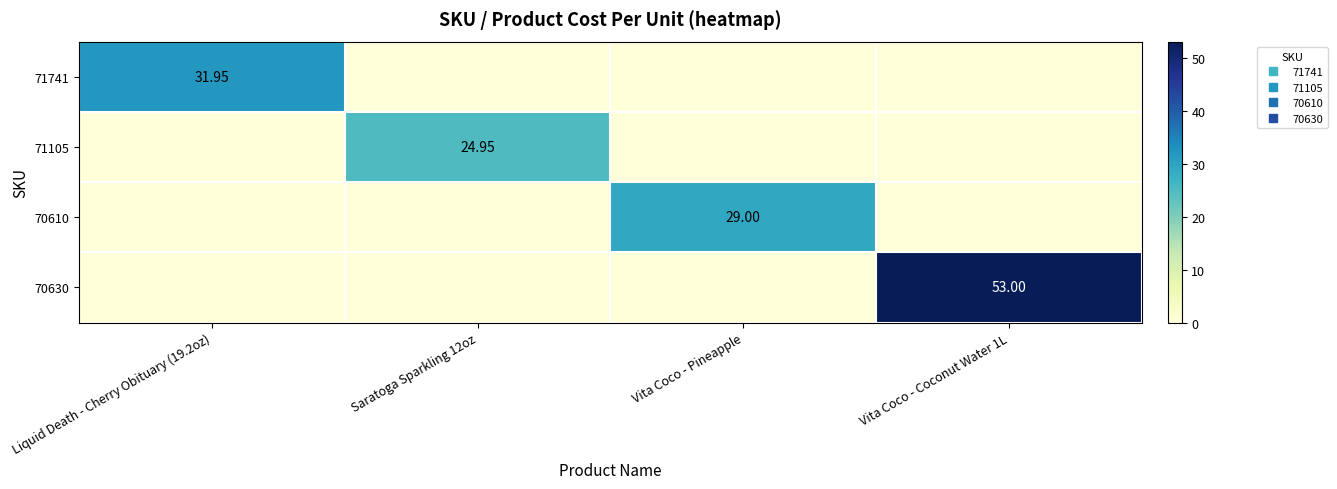

Rank the series at Liquid Death - Cherry Obituary (19.2oz) from lowest to highest value.

71105, 70610, 70630, 71741